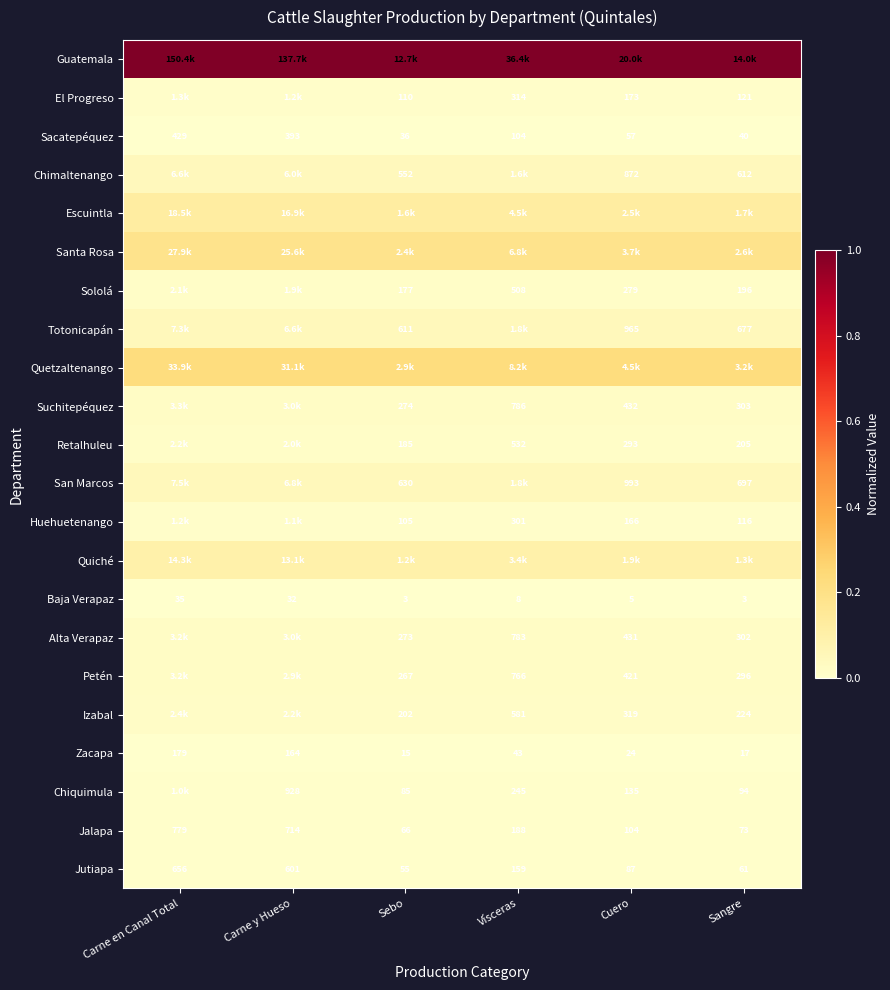

Where does the Sacatepéquez series first go above 104?

Carne en Canal Total